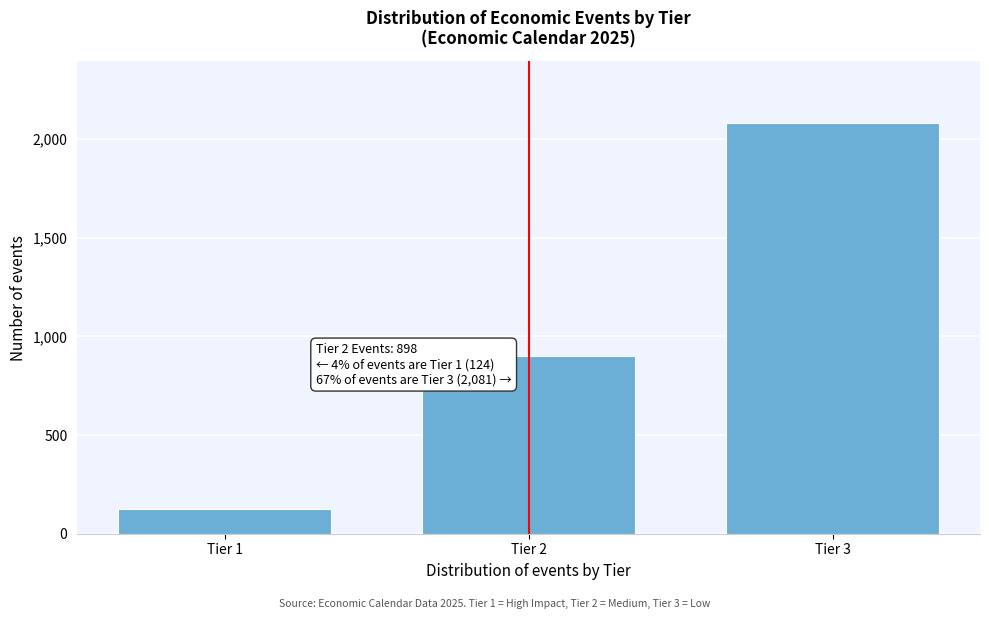

Reading right to left, list all the values displayed in this chart.

2081	898	124